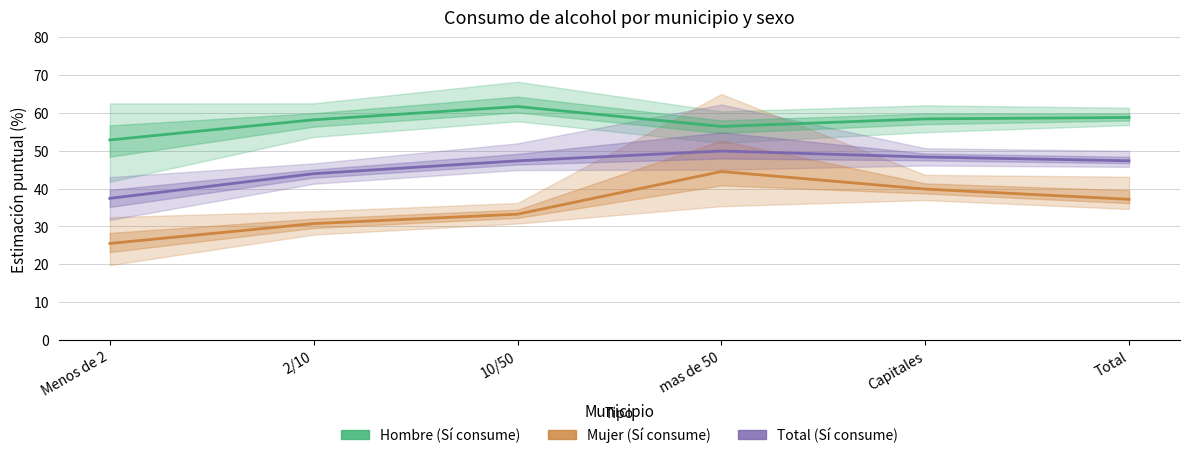

How many data points in Hombre (Sí consume) are less than 58?

2